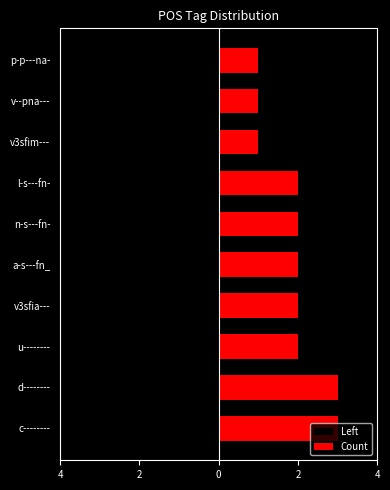

What is the sum of the Left values at 7 and 9?

-2